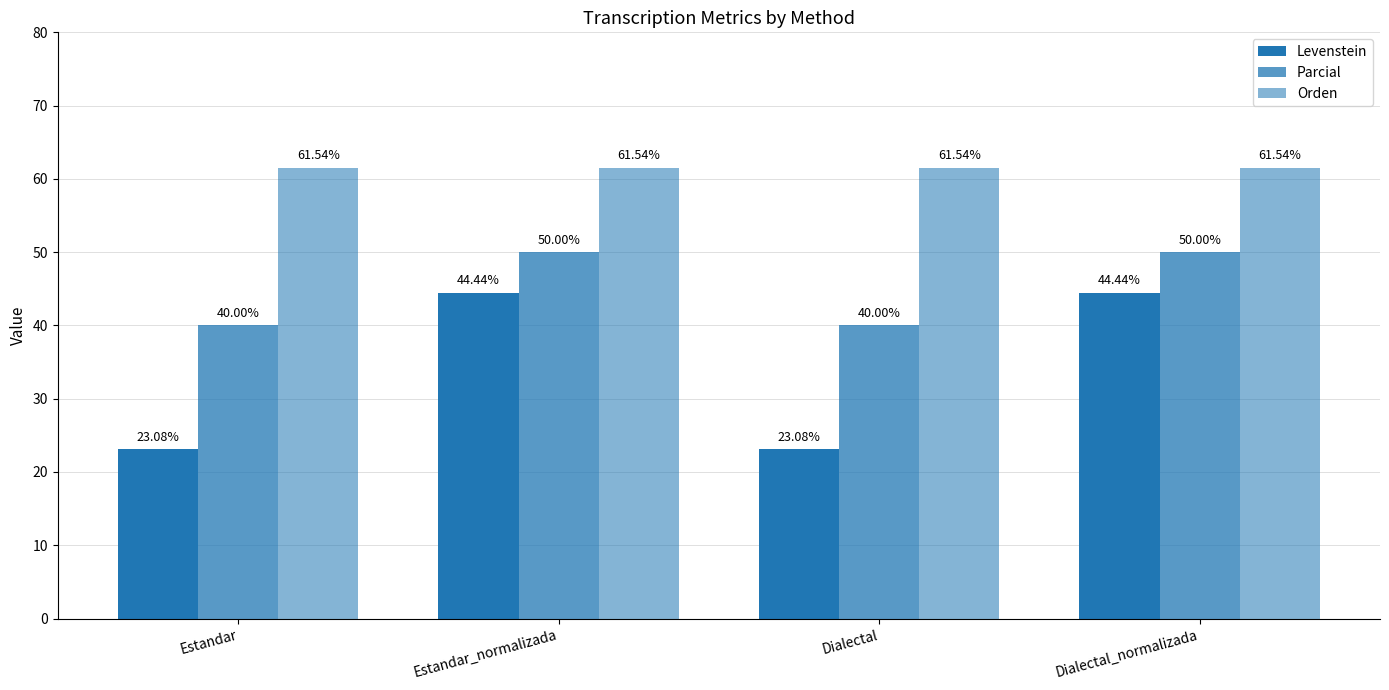

How many categories are shown in the chart?

4